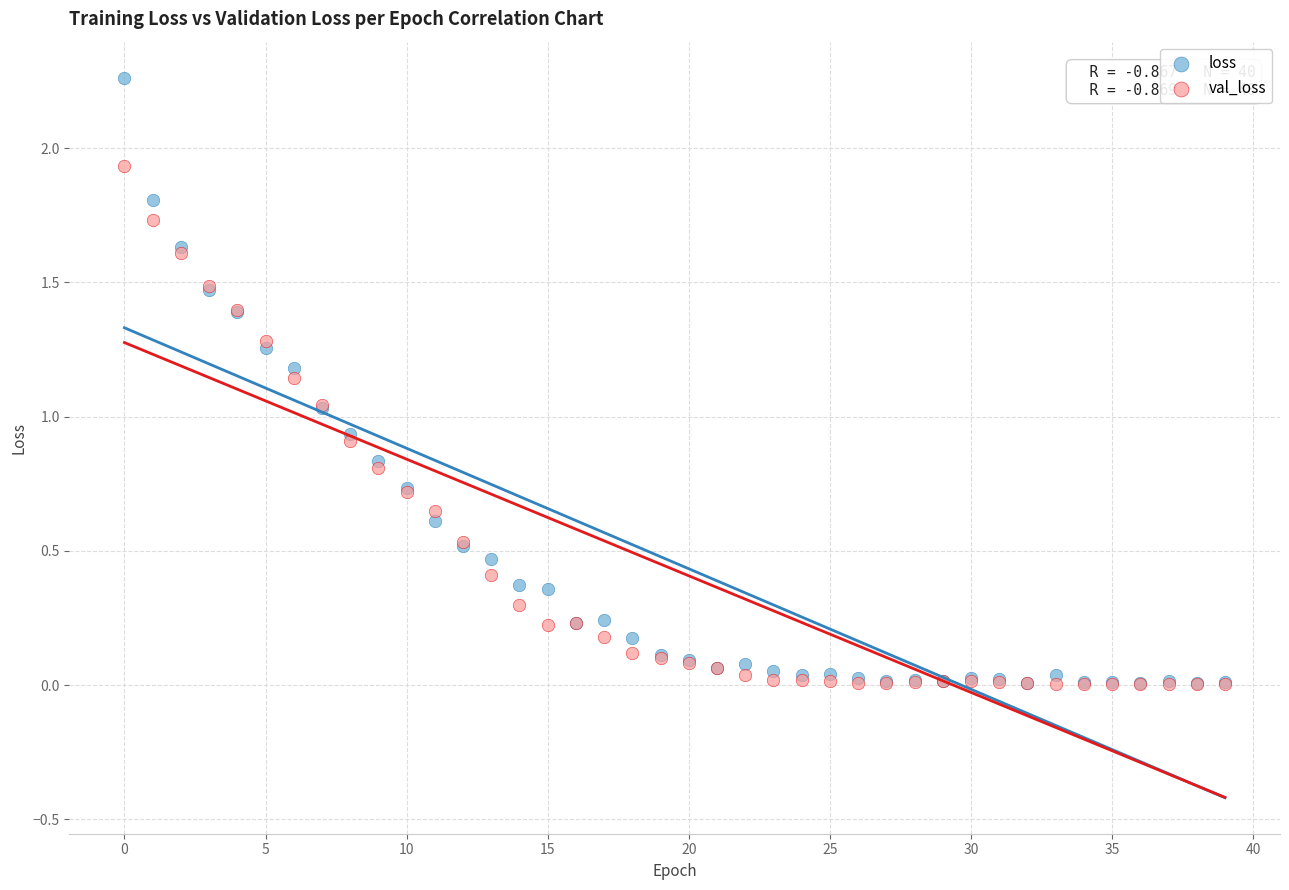

Which series has the largest Y range (max minus min)?

loss